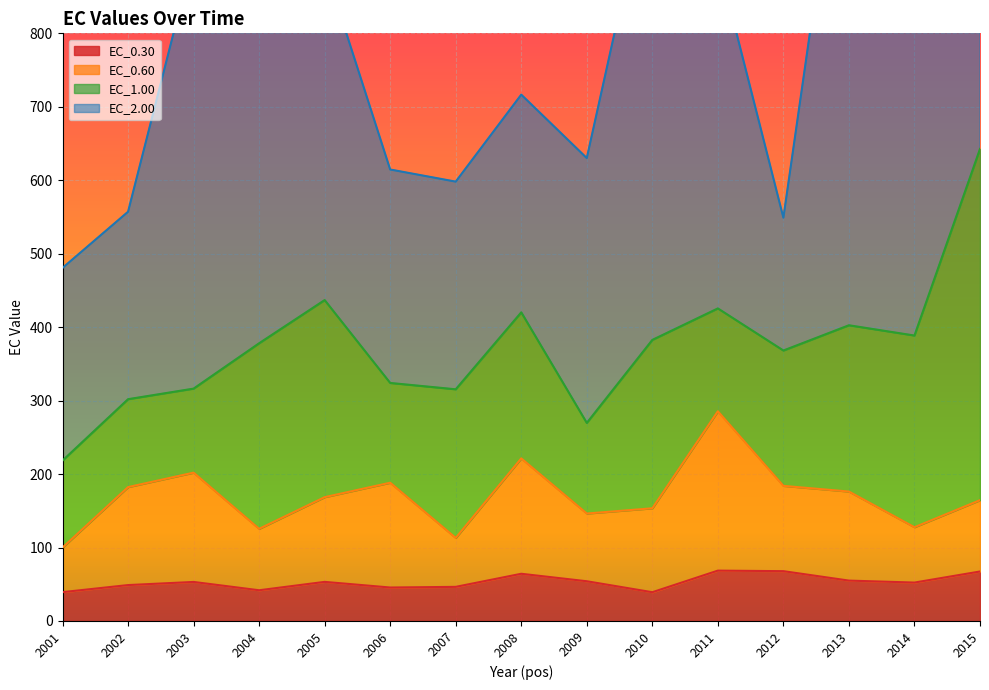

In EC_0.60, how many points are higher than both neighbors (excluding endpoints)?

4